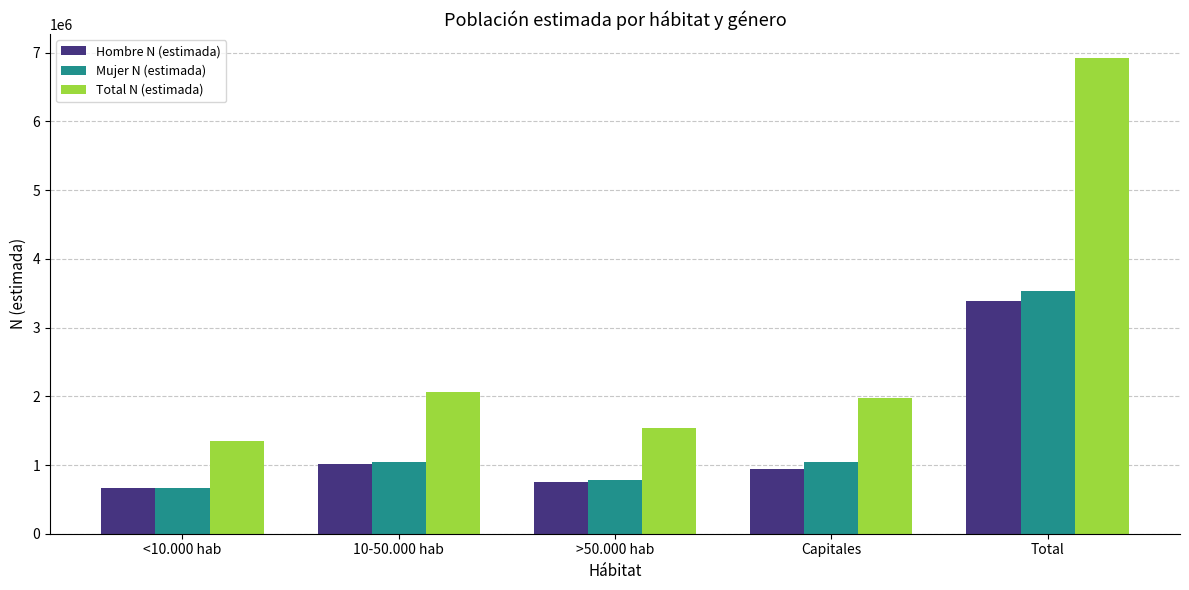

Which series changed the most between >50.000 hab and Capitales?

Total N (estimada)